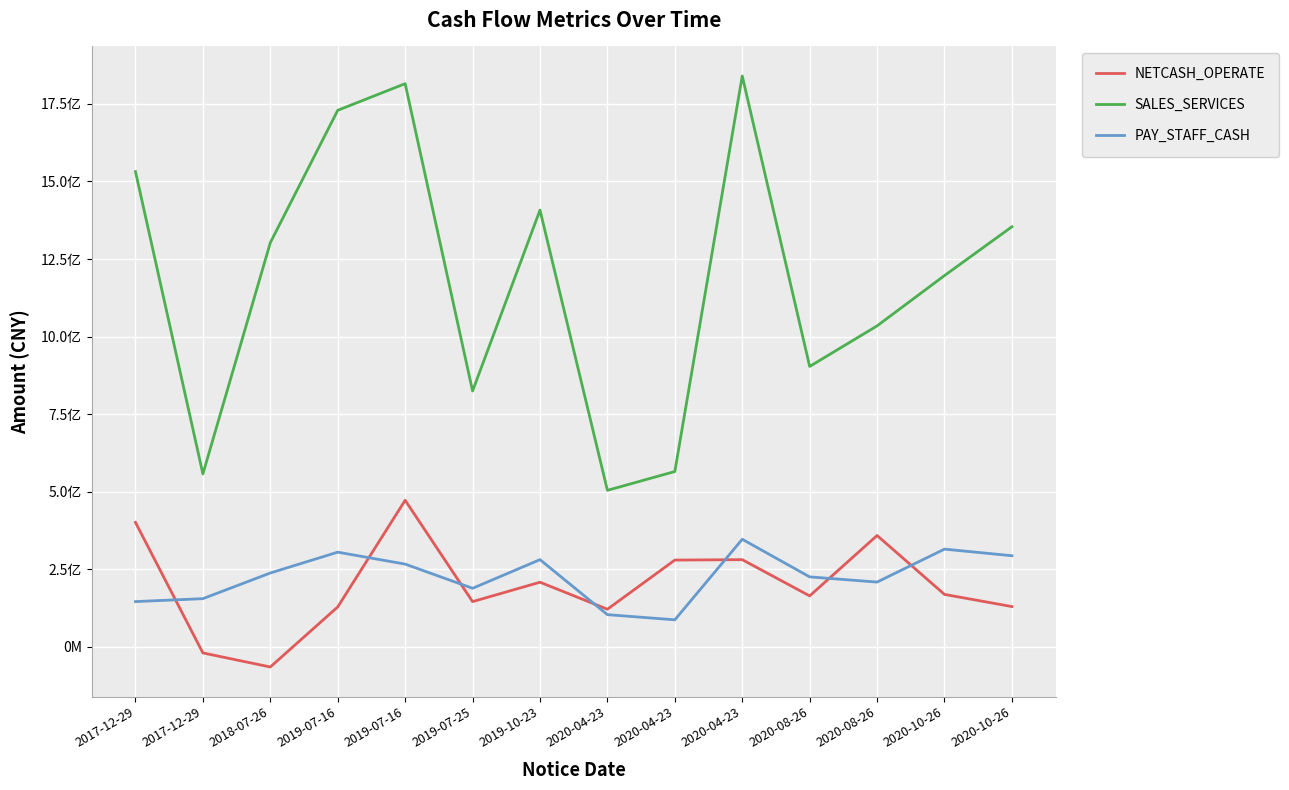

Where is the first local maximum for NETCASH_OPERATE?

2019-07-16